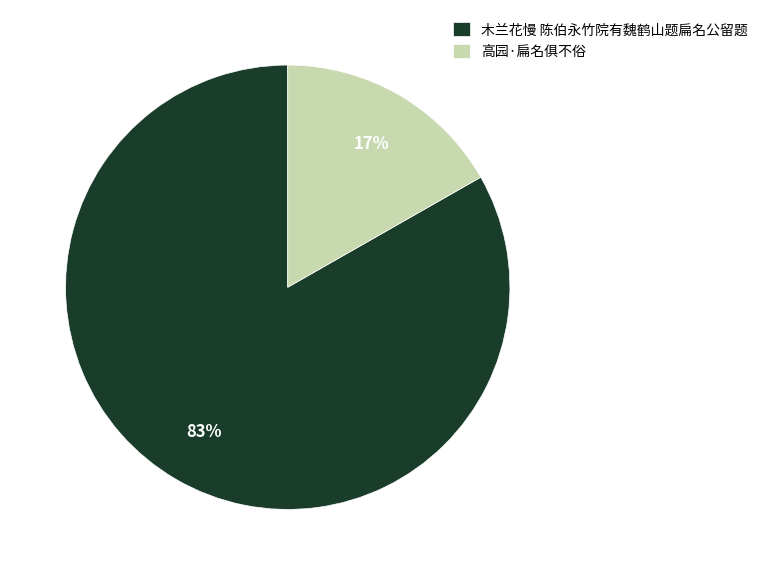

Which slice is the largest?

木兰花慢 陈伯永竹院有魏鹤山题扁名公留题